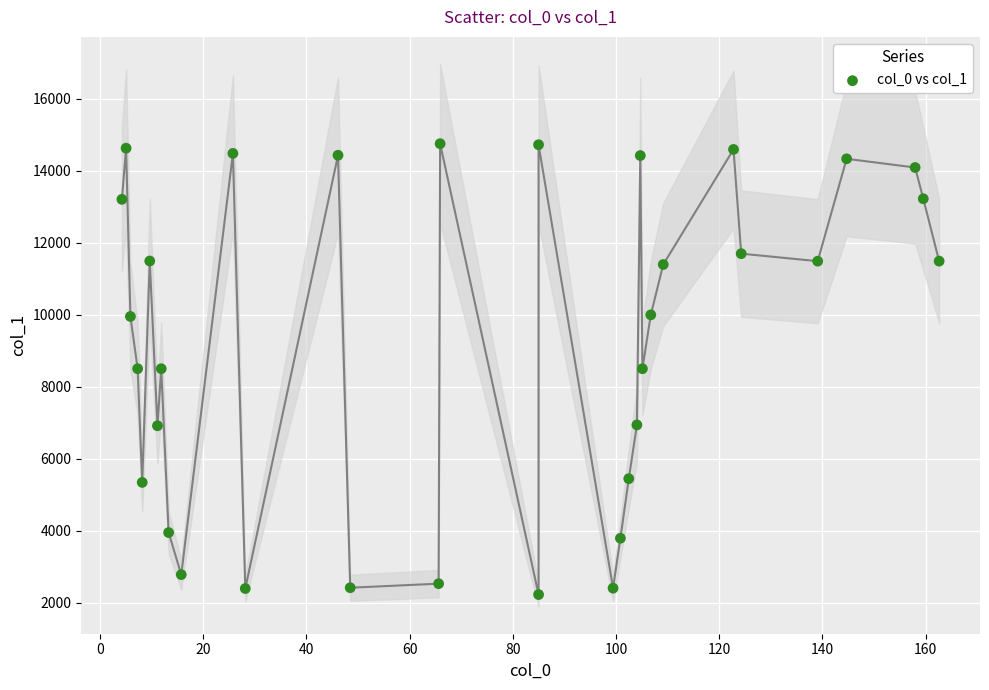

What is the range of Y values (max minus min)?

12519.9